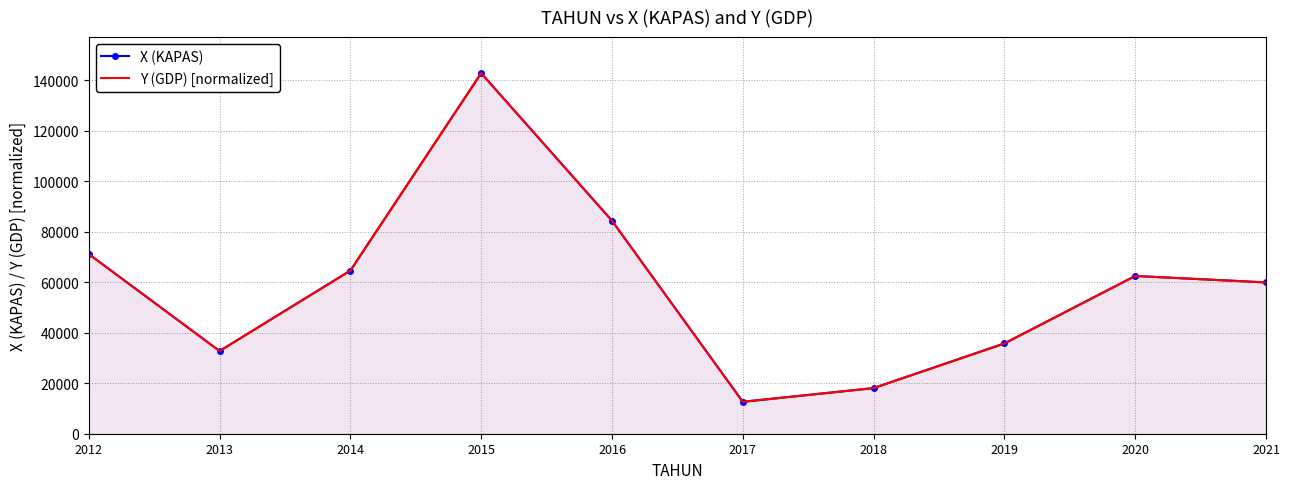

At which category is the sum across all series the highest?

2015